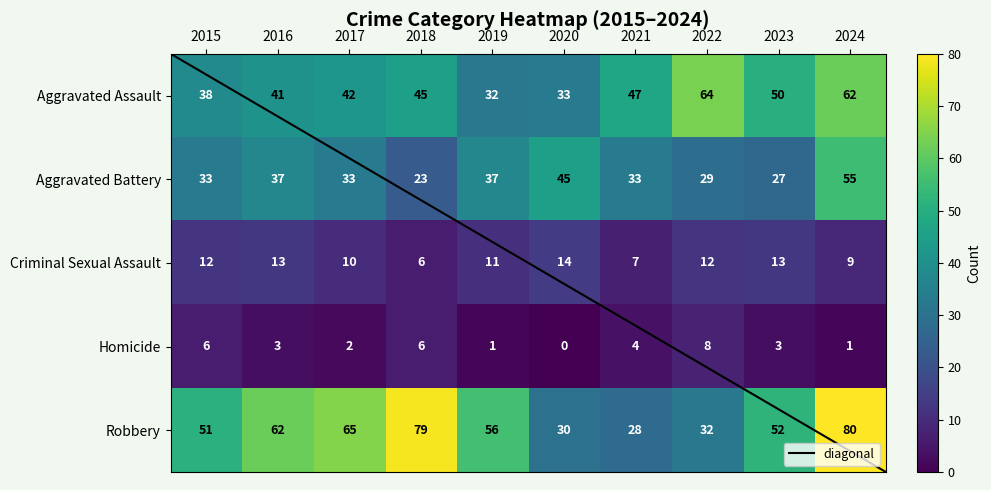

At which label does Criminal Sexual Assault first exceed 12?

2016